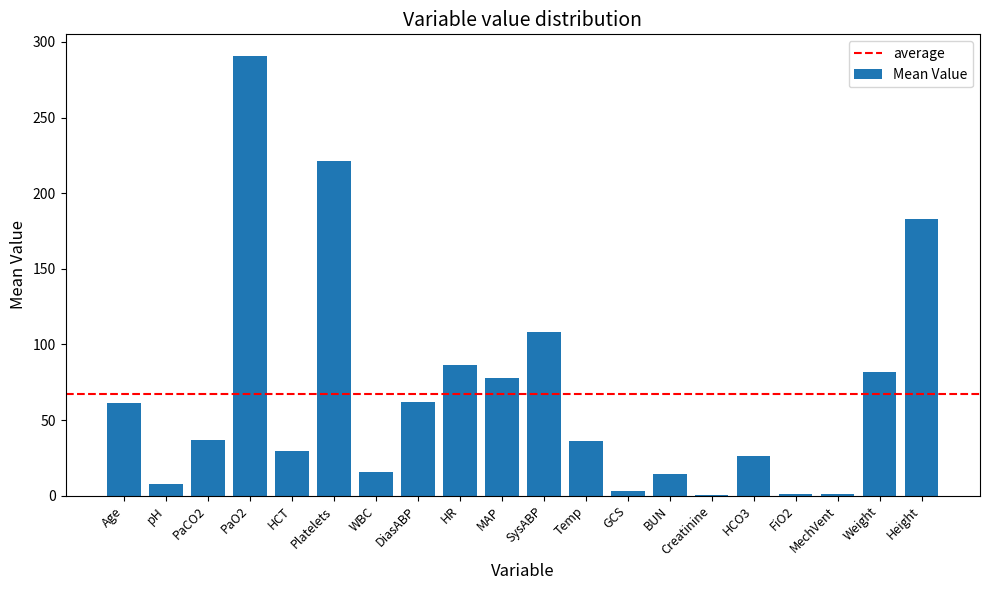

Between FiO2 and WBC, which is larger?

WBC